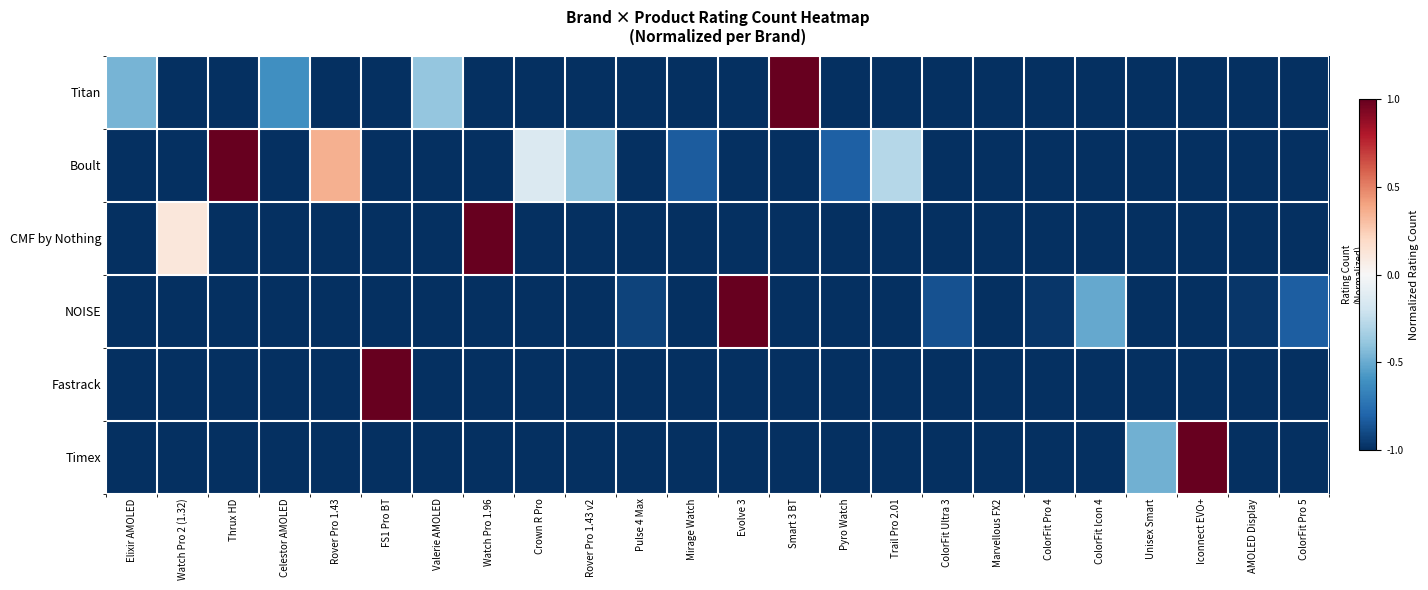

Reading left to right, list all the values displayed in this chart.

row_0: -0.5	-1.0	-1.0	-0.6	-1.0	-1.0	-0.4	-1.0	-1.0	-1.0	-1.0	-1.0	-1.0	1.0	-1.0	-1.0	-1.0	-1.0	-1.0	-1.0	-1.0	-1.0	-1.0	-1.0
row_1: -1.0	-1.0	1.0	-1.0	0.4	-1.0	-1.0	-1.0	-0.1	-0.4	-1.0	-0.8	-1.0	-1.0	-0.8	-0.3	-1.0	-1.0	-1.0	-1.0	-1.0	-1.0	-1.0	-1.0
row_2: -1.0	0.1	-1.0	-1.0	-1.0	-1.0	-1.0	1.0	-1.0	-1.0	-1.0	-1.0	-1.0	-1.0	-1.0	-1.0	-1.0	-1.0	-1.0	-1.0	-1.0	-1.0	-1.0	-1.0
row_3: -1.0	-1.0	-1.0	-1.0	-1.0	-1.0	-1.0	-1.0	-1.0	-1.0	-0.9	-1.0	1.0	-1.0	-1.0	-1.0	-0.9	-1.0	-1.0	-0.5	-1.0	-1.0	-1.0	-0.8
row_4: -1.0	-1.0	-1.0	-1.0	-1.0	1.0	-1.0	-1.0	-1.0	-1.0	-1.0	-1.0	-1.0	-1.0	-1.0	-1.0	-1.0	-1.0	-1.0	-1.0	-1.0	-1.0	-1.0	-1.0
row_5: -1.0	-1.0	-1.0	-1.0	-1.0	-1.0	-1.0	-1.0	-1.0	-1.0	-1.0	-1.0	-1.0	-1.0	-1.0	-1.0	-1.0	-1.0	-1.0	-1.0	-0.5	1.0	-1.0	-1.0